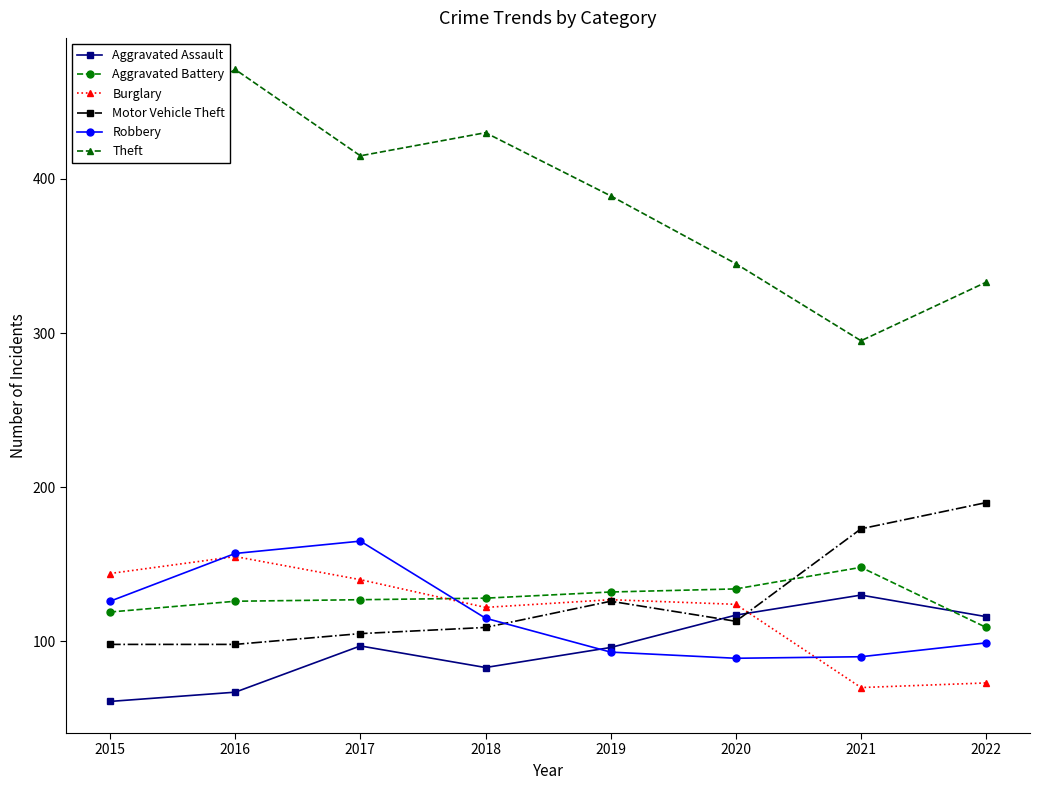

What is the difference between the highest and lowest values at 2015?

361